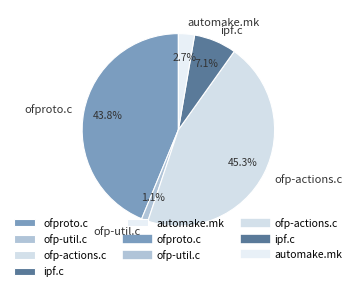

Rank the categories by value from lowest to highest.

ofp-util.c, automake.mk, ipf.c, ofproto.c, ofp-actions.c